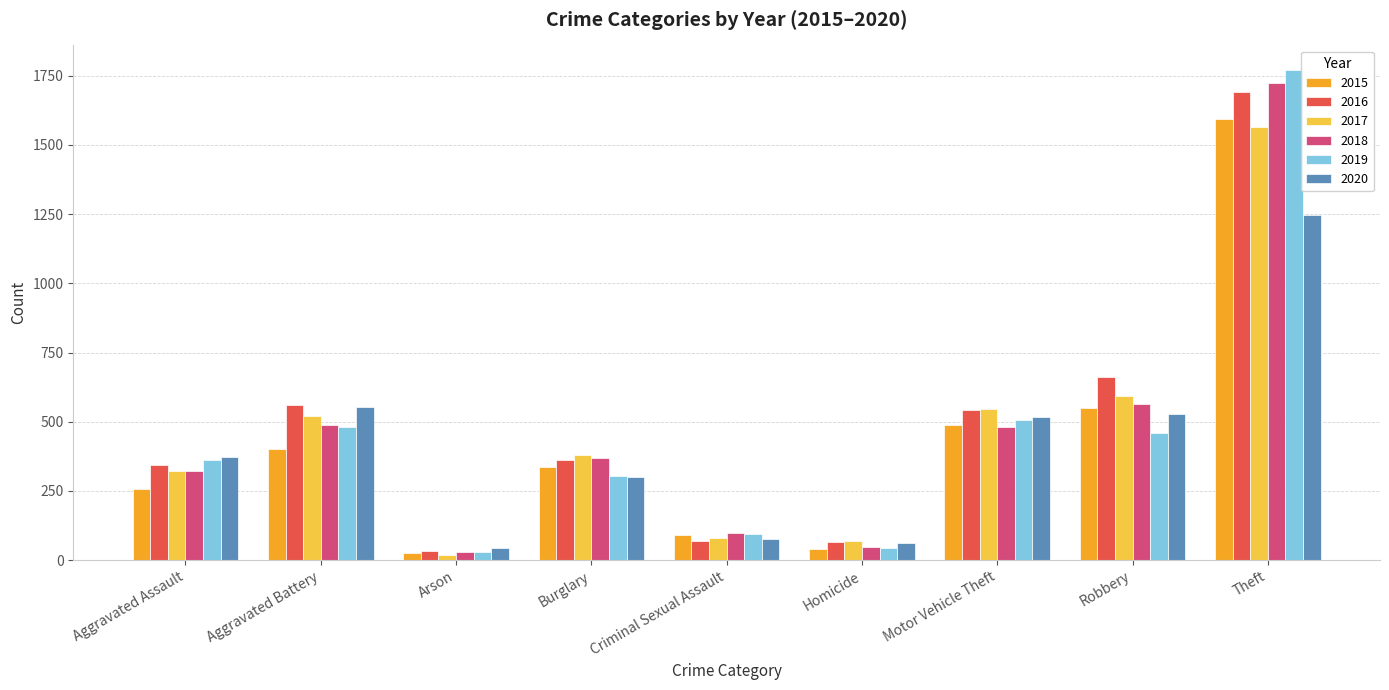

At how many categories does at least one series exceed 509?

4